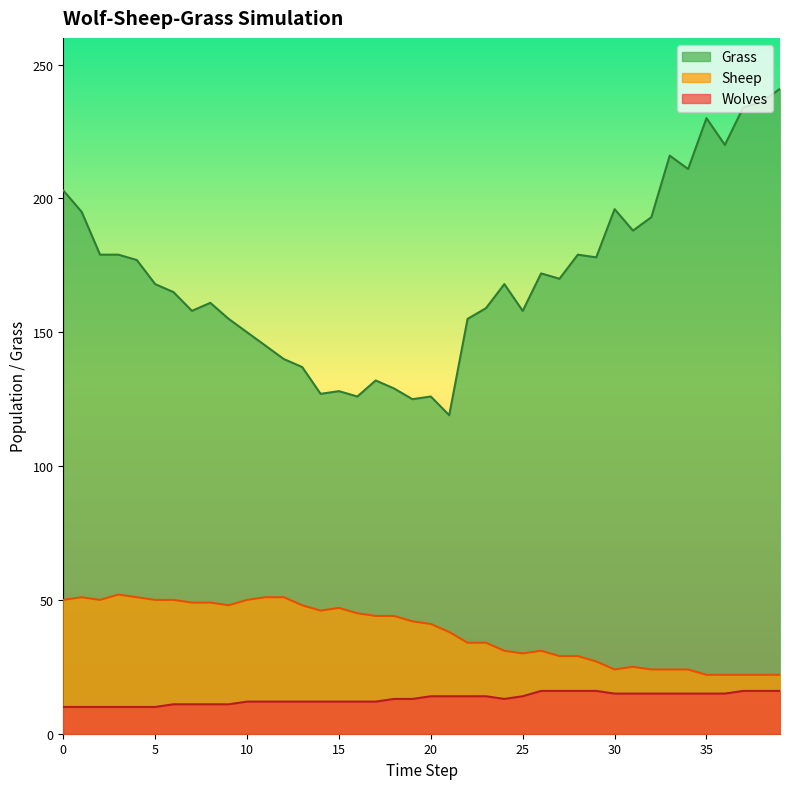

Reading left to right, extract all data points from this chart.

Grass: 0=203	1=195	2=179	3=179	4=177	5=168	6=165	7=158	8=161	9=155	10=150	11=145	12=140	13=137	14=127	15=128	16=126	17=132	18=129	19=125	20=126	21=119	22=155	23=159	24=168	25=158	26=172	27=170	28=179	29=178	30=196	31=188	32=193	33=216	34=211	35=230	36=220	37=234	38=236	39=241
Sheep: 0=50	1=51	2=50	3=52	4=51	5=50	6=50	7=49	8=49	9=48	10=50	11=51	12=51	13=48	14=46	15=47	16=45	17=44	18=44	19=42	20=41	21=38	22=34	23=34	24=31	25=30	26=31	27=29	28=29	29=27	30=24	31=25	32=24	33=24	34=24	35=22	36=22	37=22	38=22	39=22
Wolves: 0=10	1=10	2=10	3=10	4=10	5=10	6=11	7=11	8=11	9=11	10=12	11=12	12=12	13=12	14=12	15=12	16=12	17=12	18=13	19=13	20=14	21=14	22=14	23=14	24=13	25=14	26=16	27=16	28=16	29=16	30=15	31=15	32=15	33=15	34=15	35=15	36=15	37=16	38=16	39=16